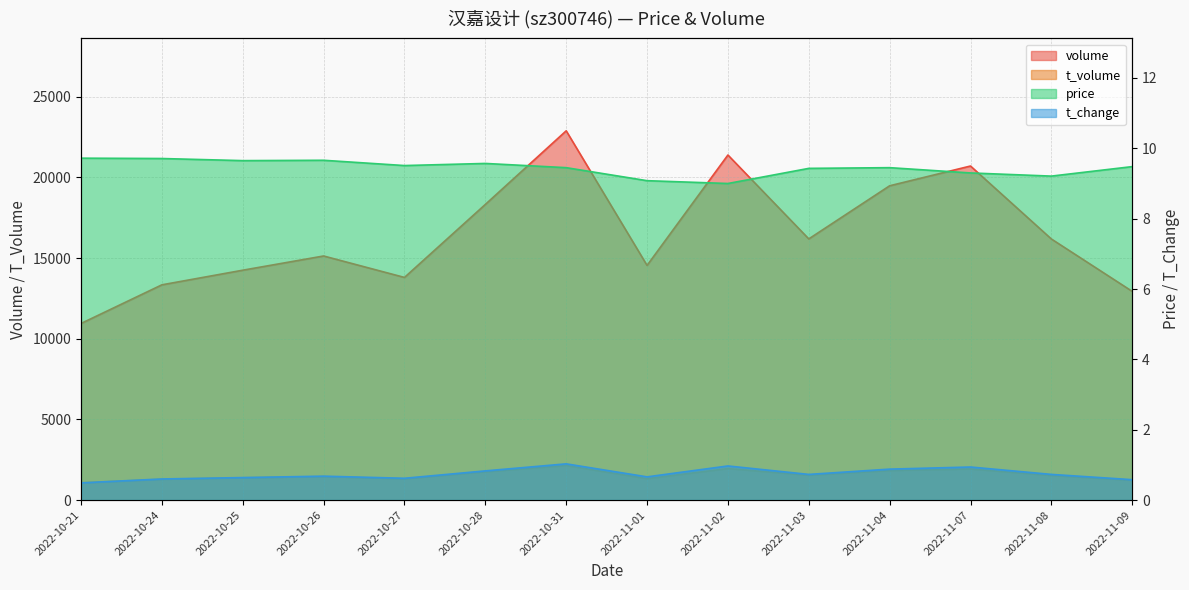

How many interior local valleys does the t_change series have?

3